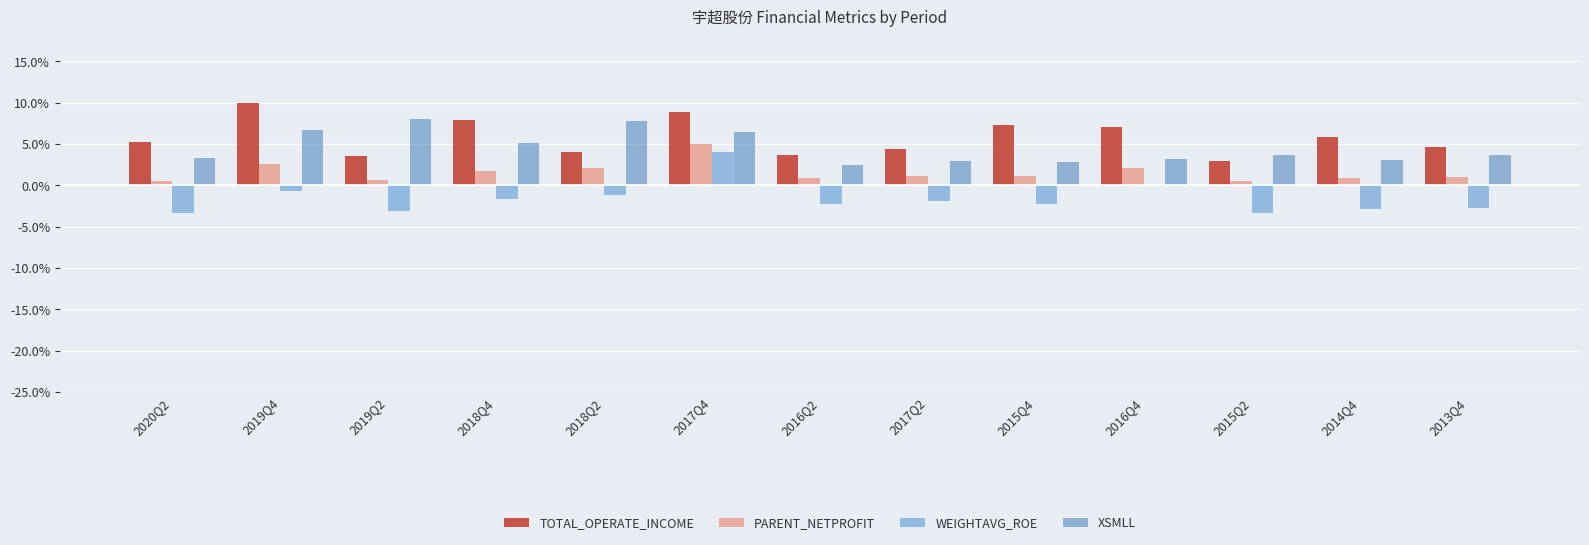

The PARENT_NETPROFIT series shows 0.7 at 2019Q2. True or false?

True